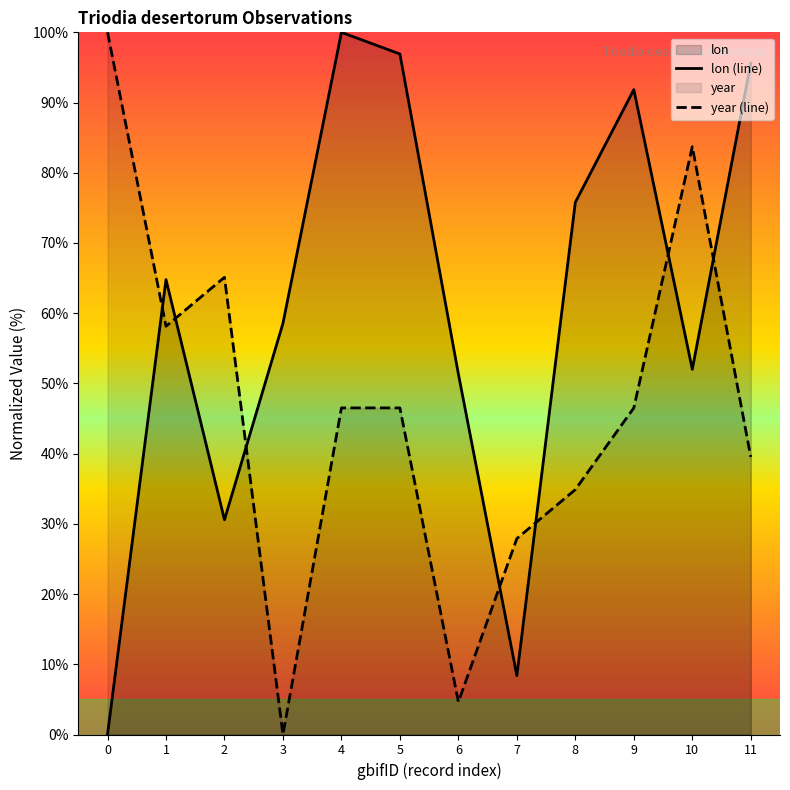

What is the highest value of the lon (line) series?

100.0